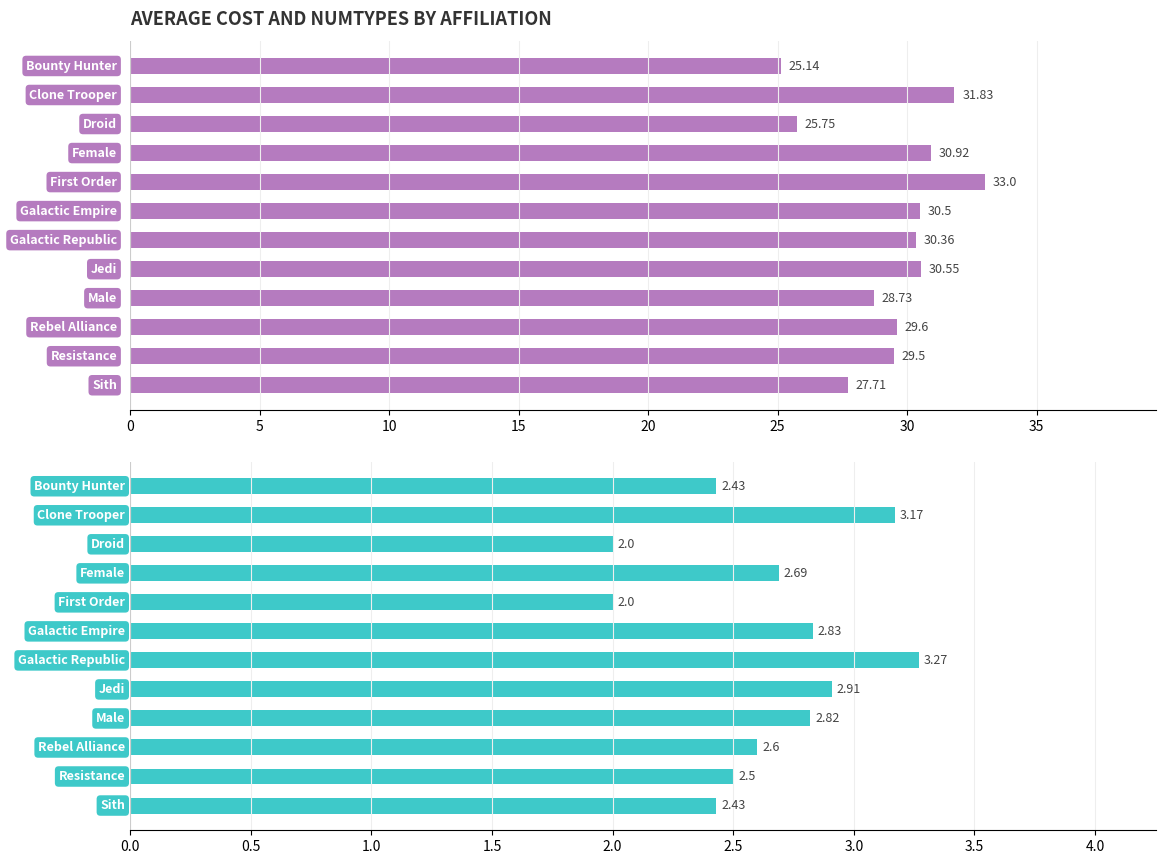

How many data points does each series have?

12